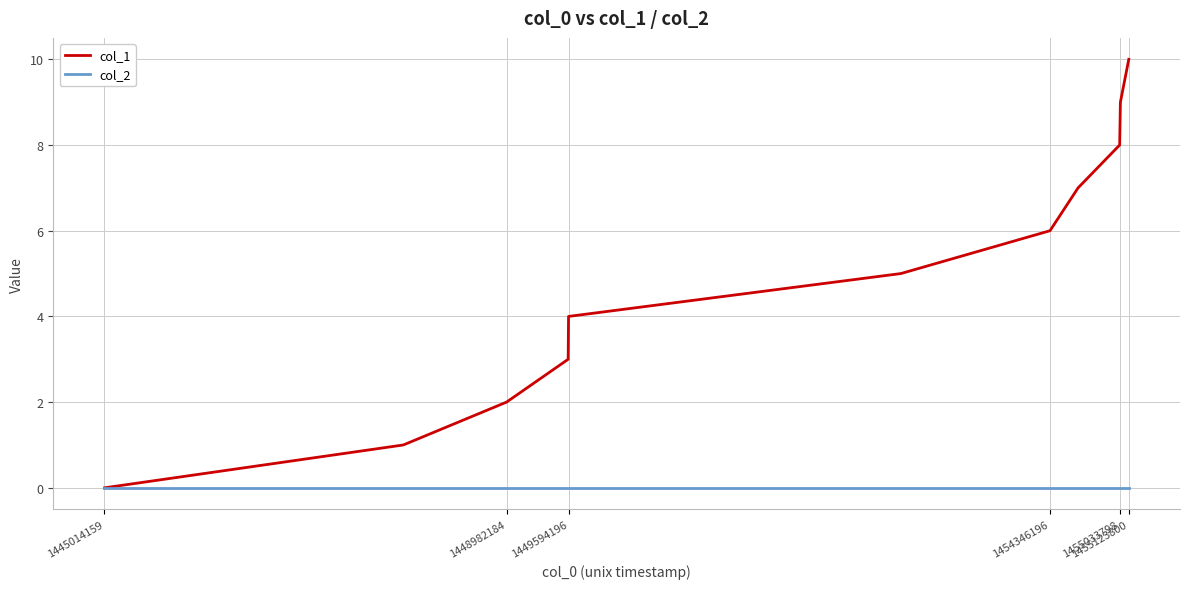

How many categories are shown in the chart?

11